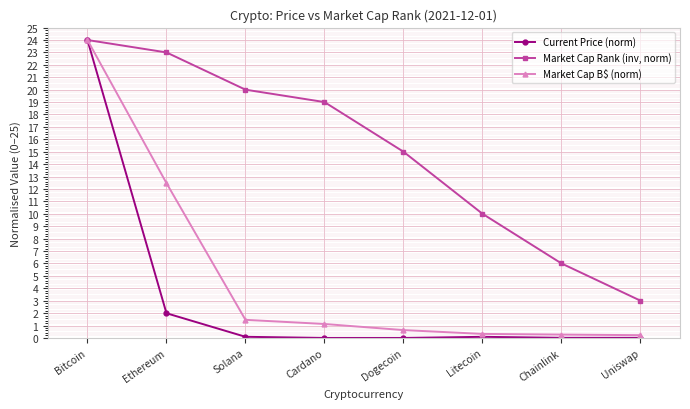

Which series changed the most between Solana and Cardano?

Market Cap Rank (inv, norm)